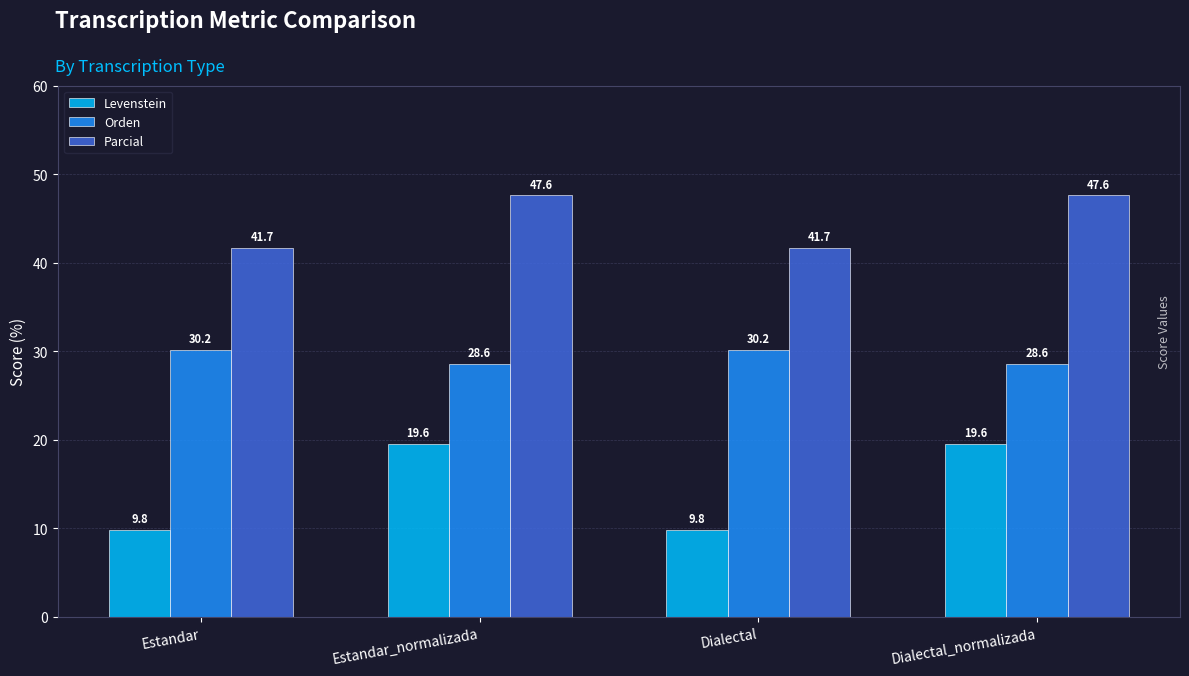

At which label does Parcial first exceed 47?

Estandar_normalizada